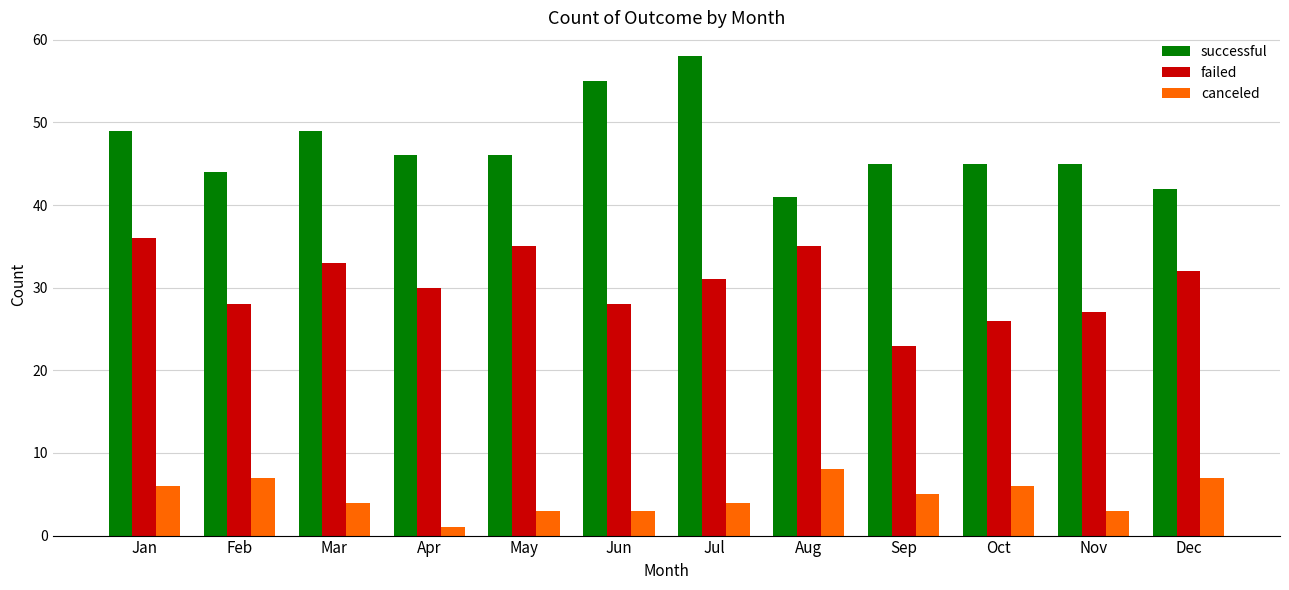

Does the chart contain stacked bars?

No